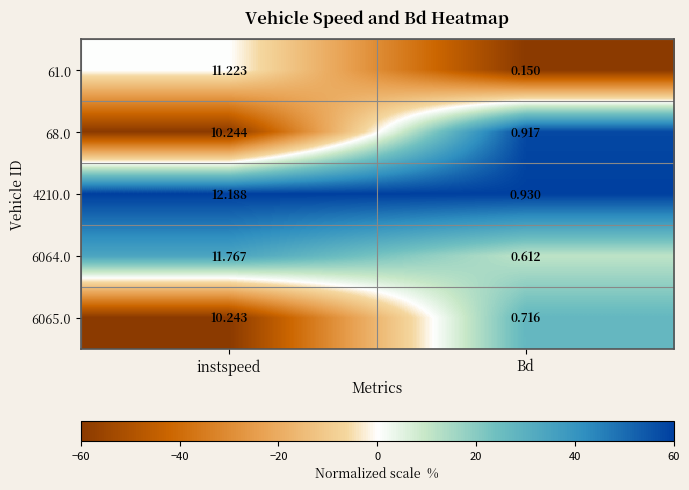

At which category is the sum across all series the highest?

instspeed